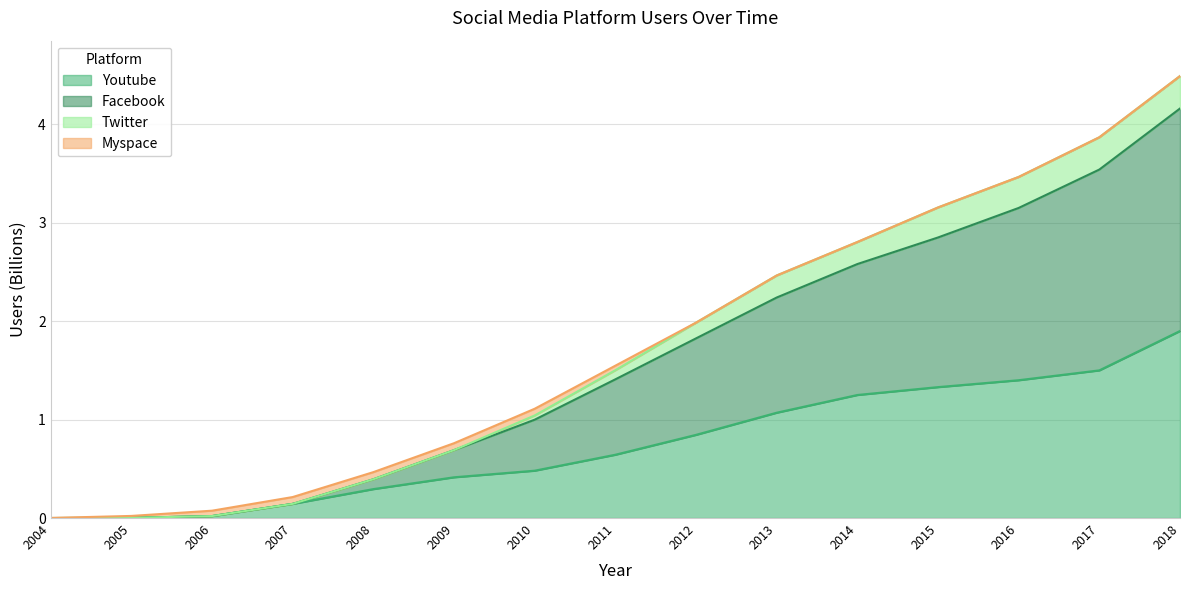

Is the value of Youtube at 2017 greater than the value of Facebook at 2009?

Yes